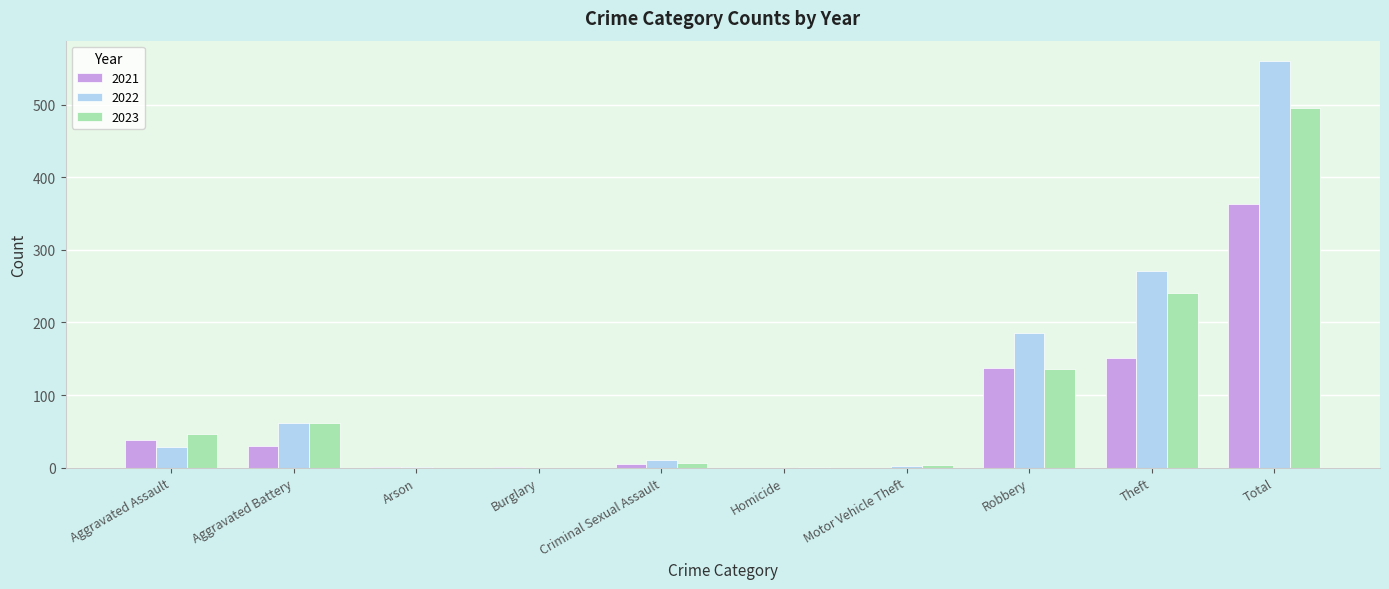

How many data points does each series have?

10